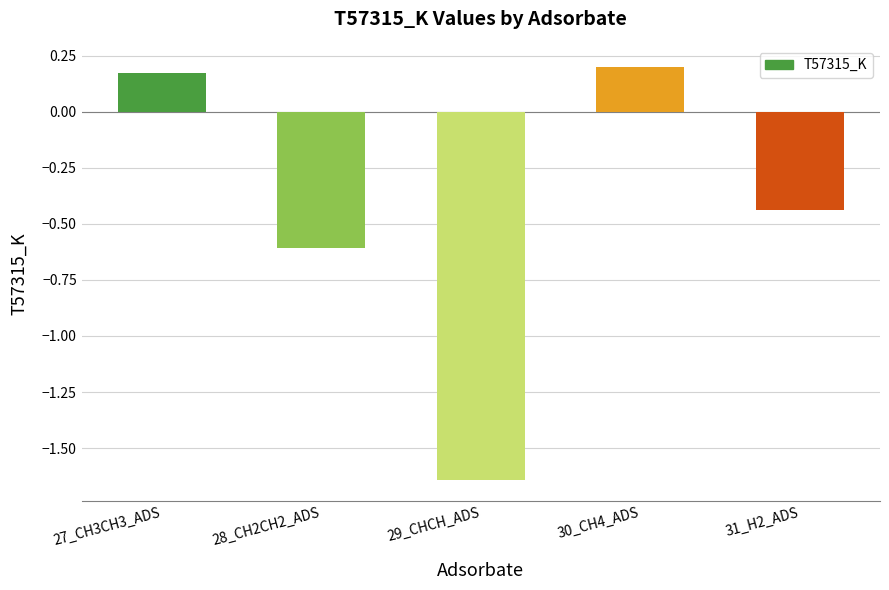

List the labels in order of value, smallest first.

29_CHCH_ADS, 28_CH2CH2_ADS, 31_H2_ADS, 27_CH3CH3_ADS, 30_CH4_ADS